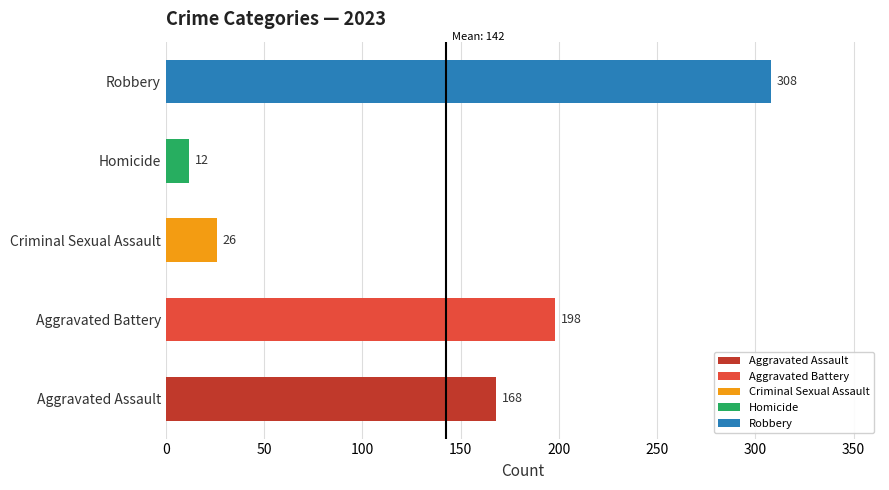

Reading bottom to top, extract all data points from this chart.

Aggravated Assault=168	Aggravated Battery=198	Criminal Sexual Assault=26	Homicide=12	Robbery=308